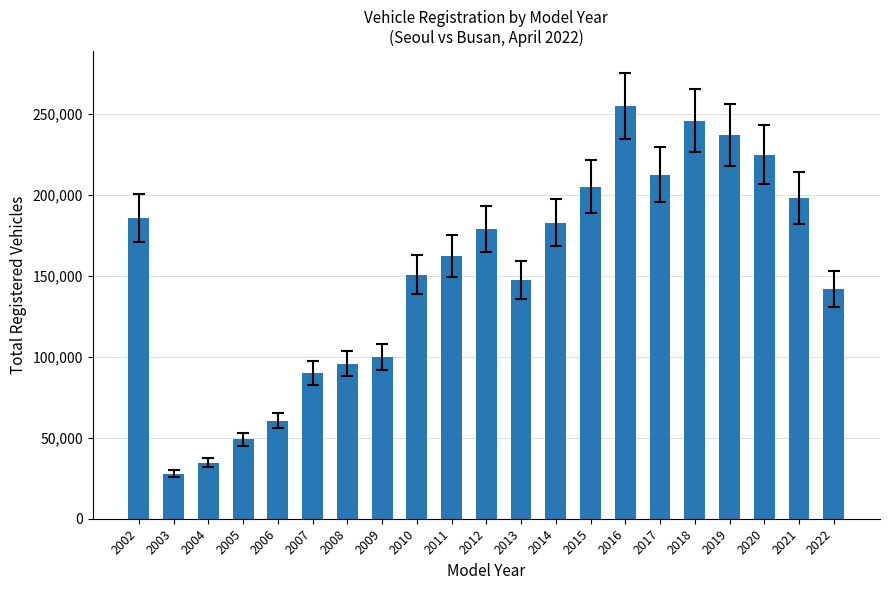

How many series are shown in this chart?

1